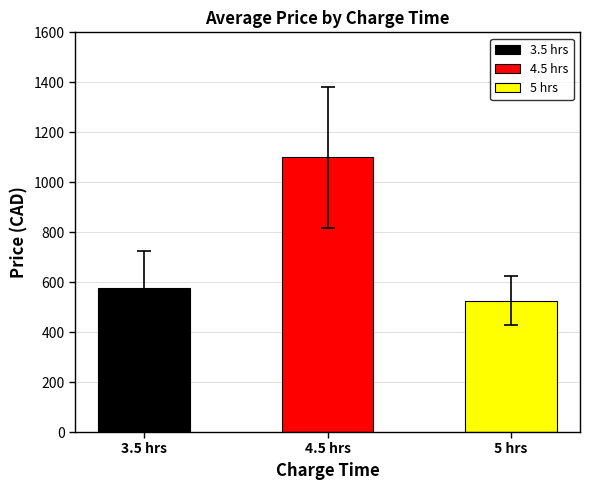

The value at 4.5 hrs is 1100.0. True or false?

True